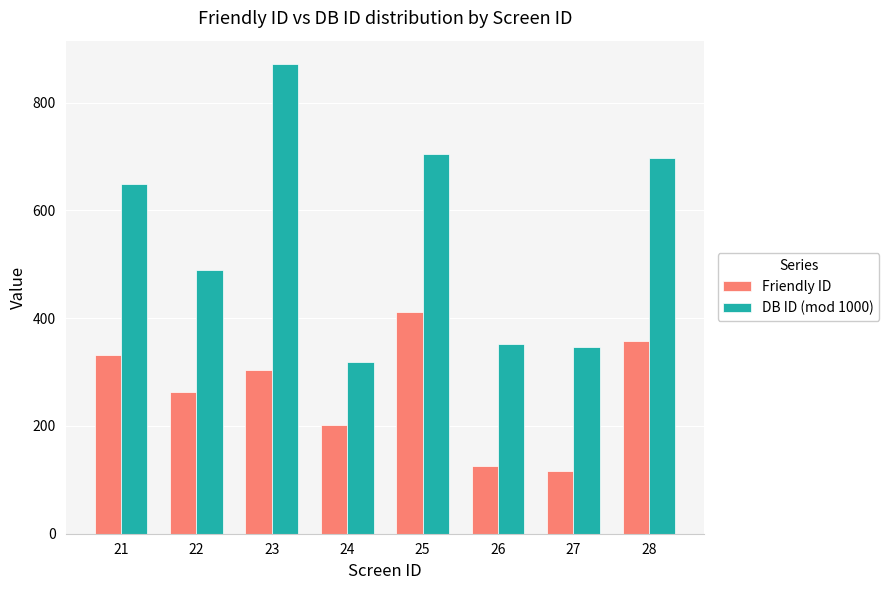

What are all the series names shown in the legend?

Friendly ID, DB ID (mod 1000)